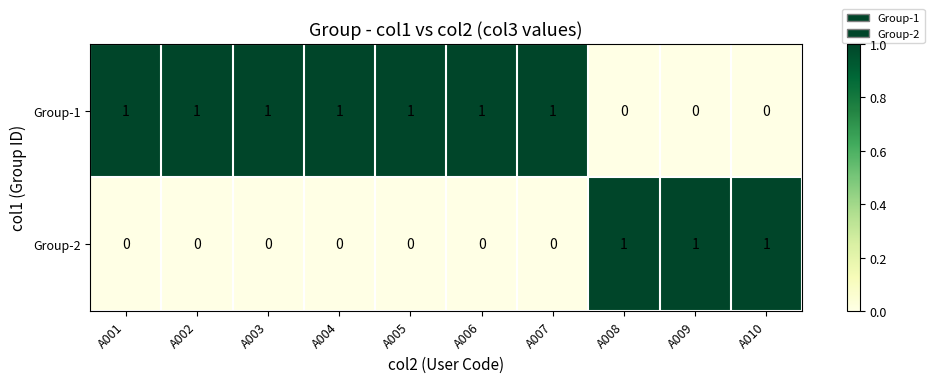

What is the total value across all series at A010?

1